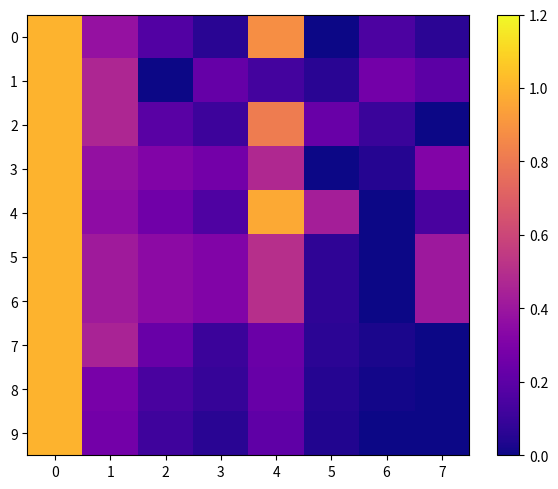

Rank the series at 1 from highest to lowest value.

1, 2, 7, 5, 6, 0, 3, 4, 8, 9